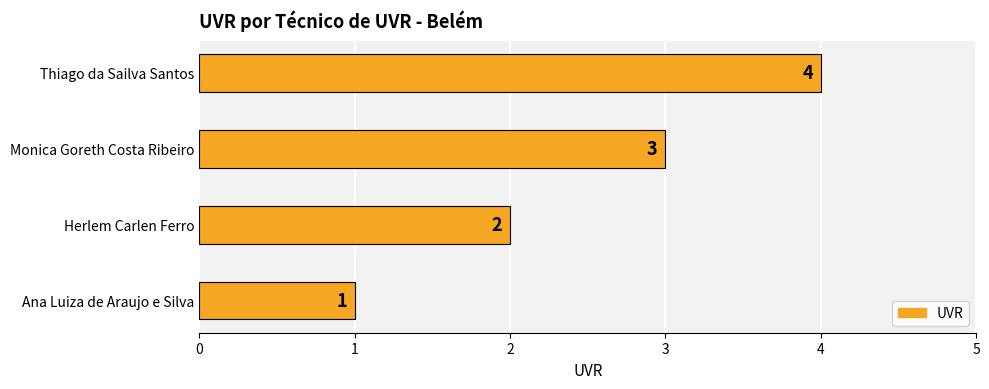

What is the change in value from Ana Luiza de Araujo e Silva to Herlem Carlen Ferro?

+1